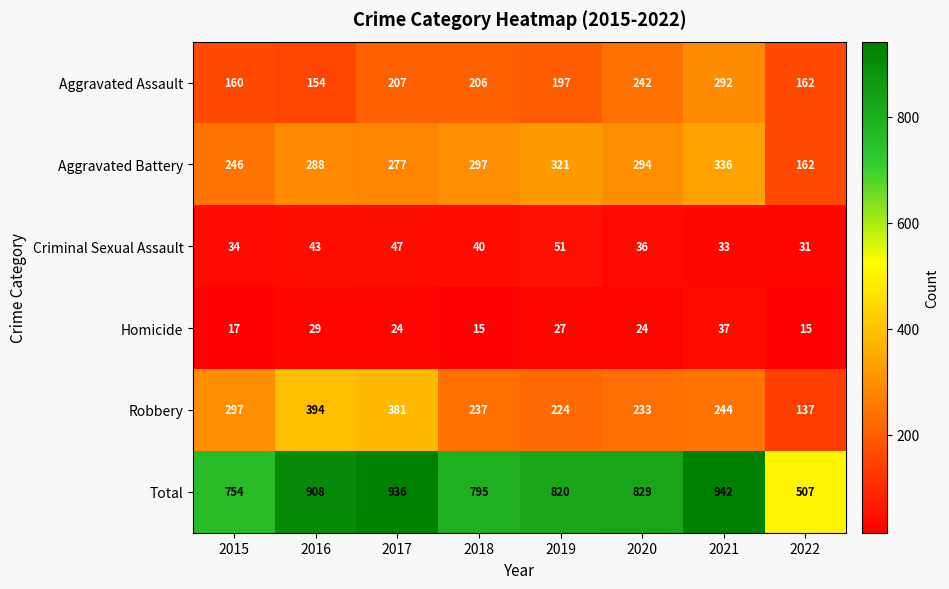

At how many categories does at least one series exceed 353?

8